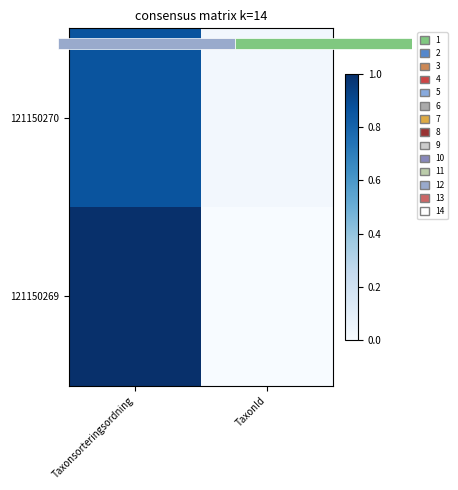

What is the difference between the maximum and minimum values in the 121150270 series?

0.8